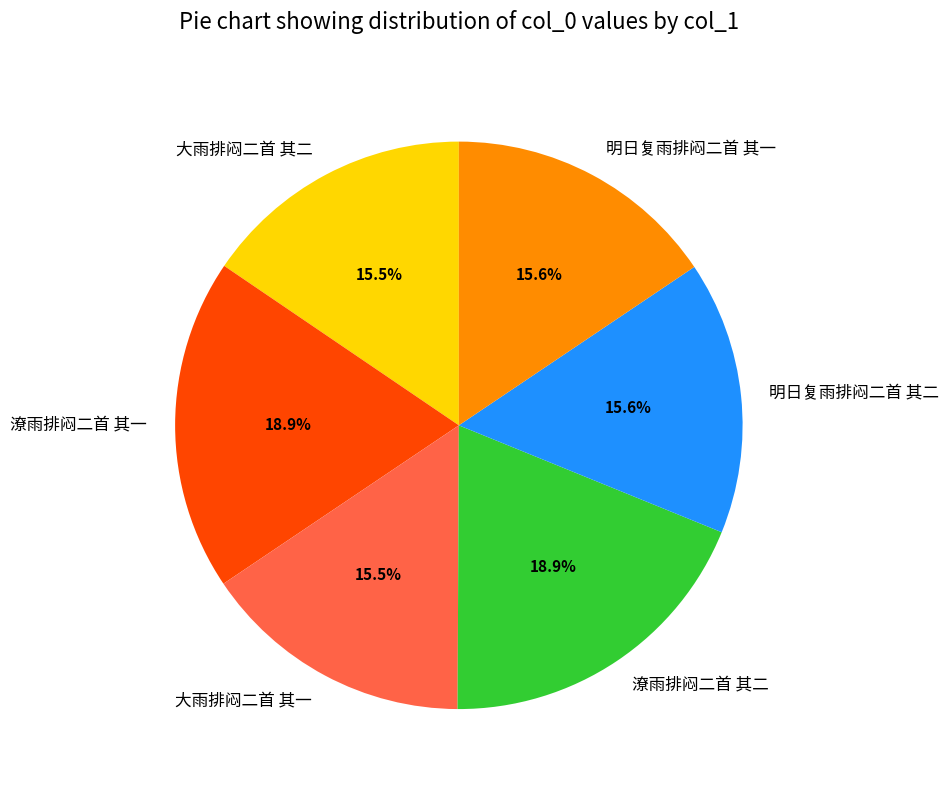

Approximately how many times larger is the value at 明日复雨排闷二首 其二 compared to 大雨排闷二首 其一?

1.0